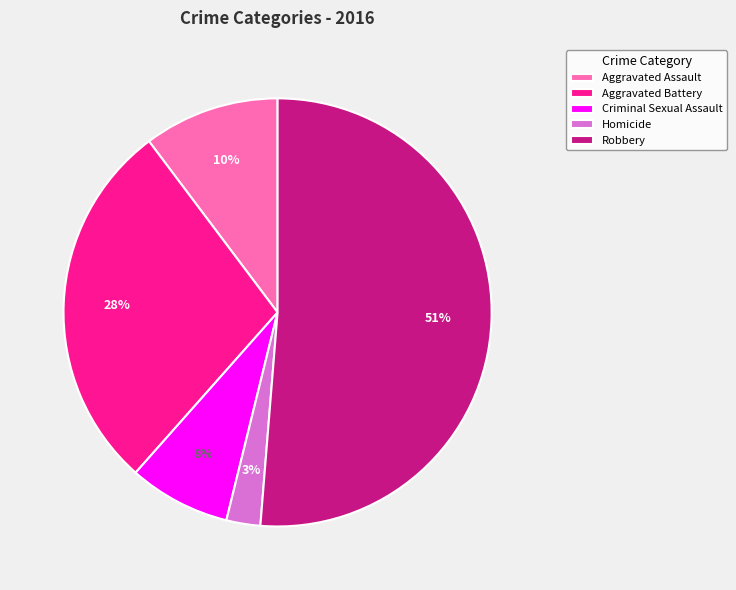

Between Aggravated Assault and Homicide, which is larger?

Aggravated Assault